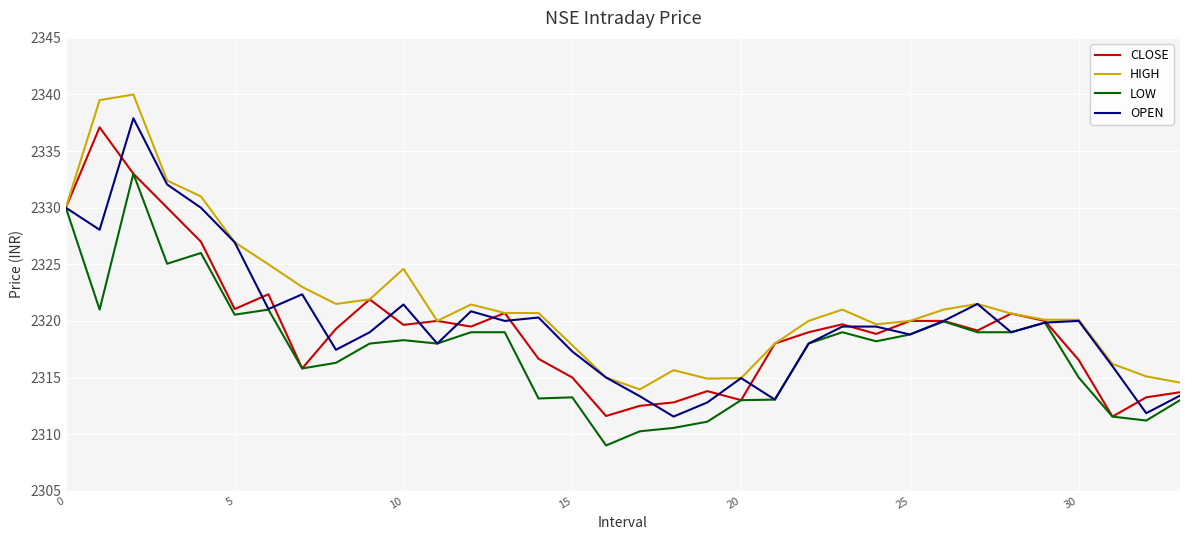

What is the average value of the CLOSE series?

2319.5